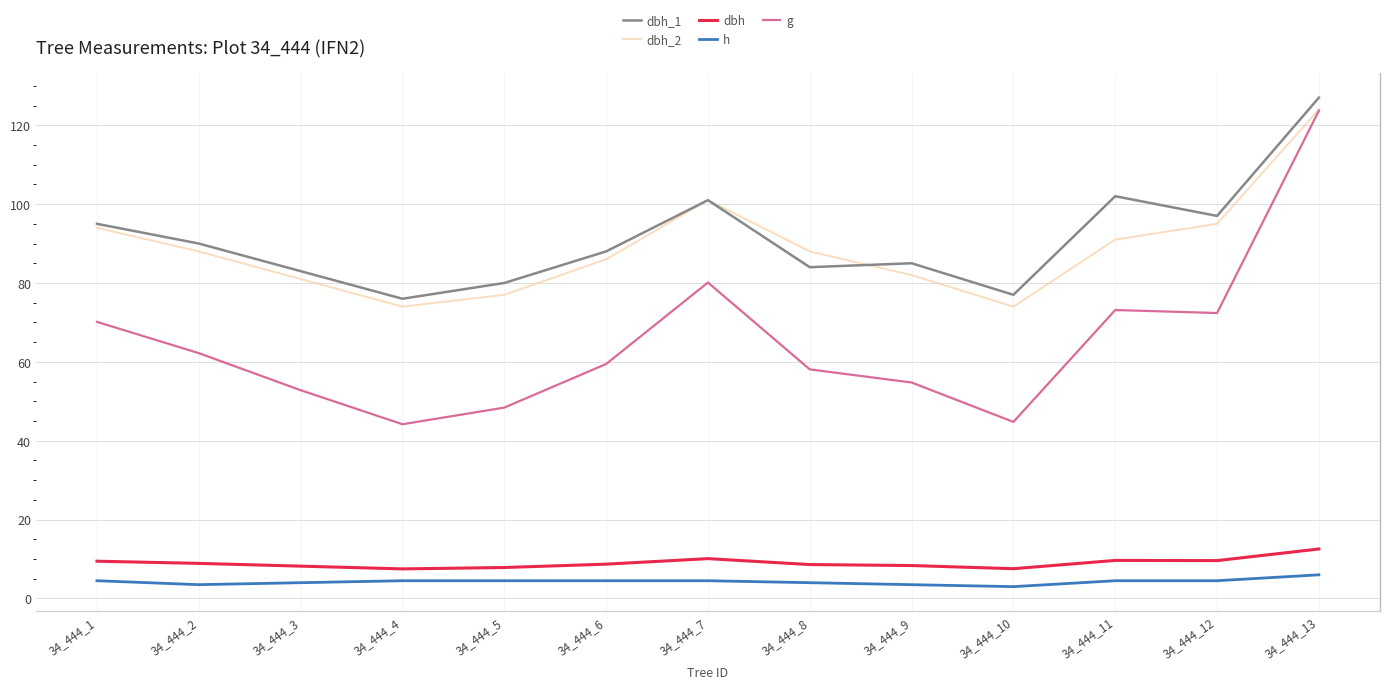

True or false: g and dbh_1 intersect in this chart.

False